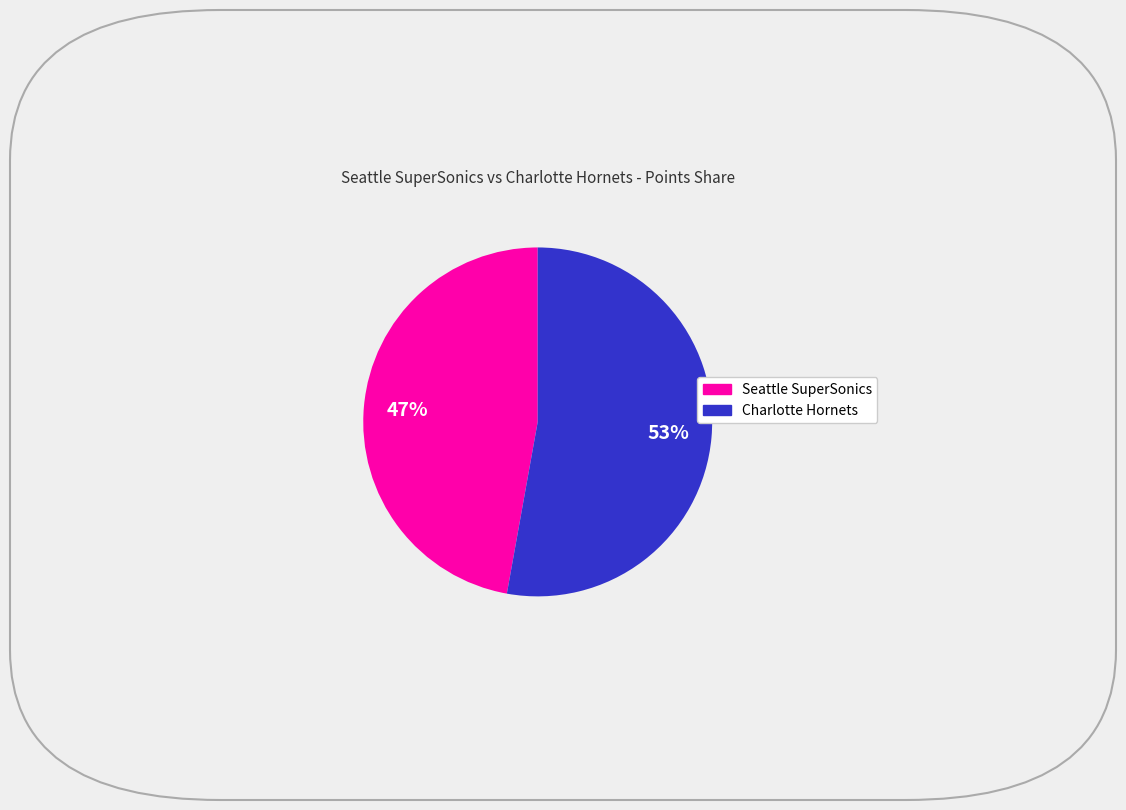

Is there any slice that represents more than half of the pie?

Yes